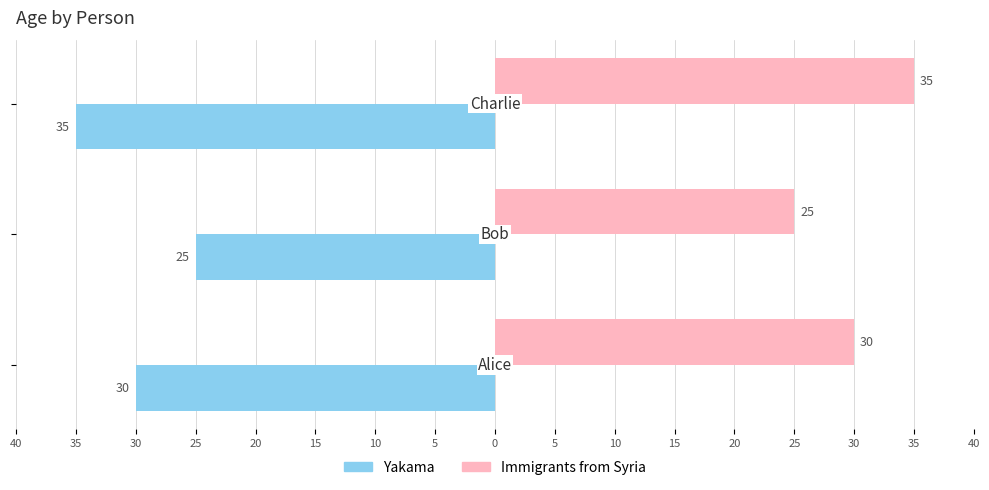

What are all the series names shown in the legend?

Yakama, Immigrants from Syria